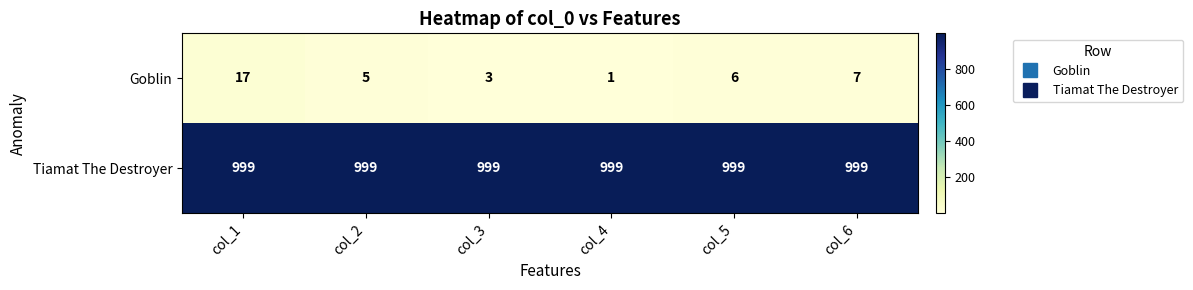

What is the difference between the maximum and second lowest values in the Goblin series?

14